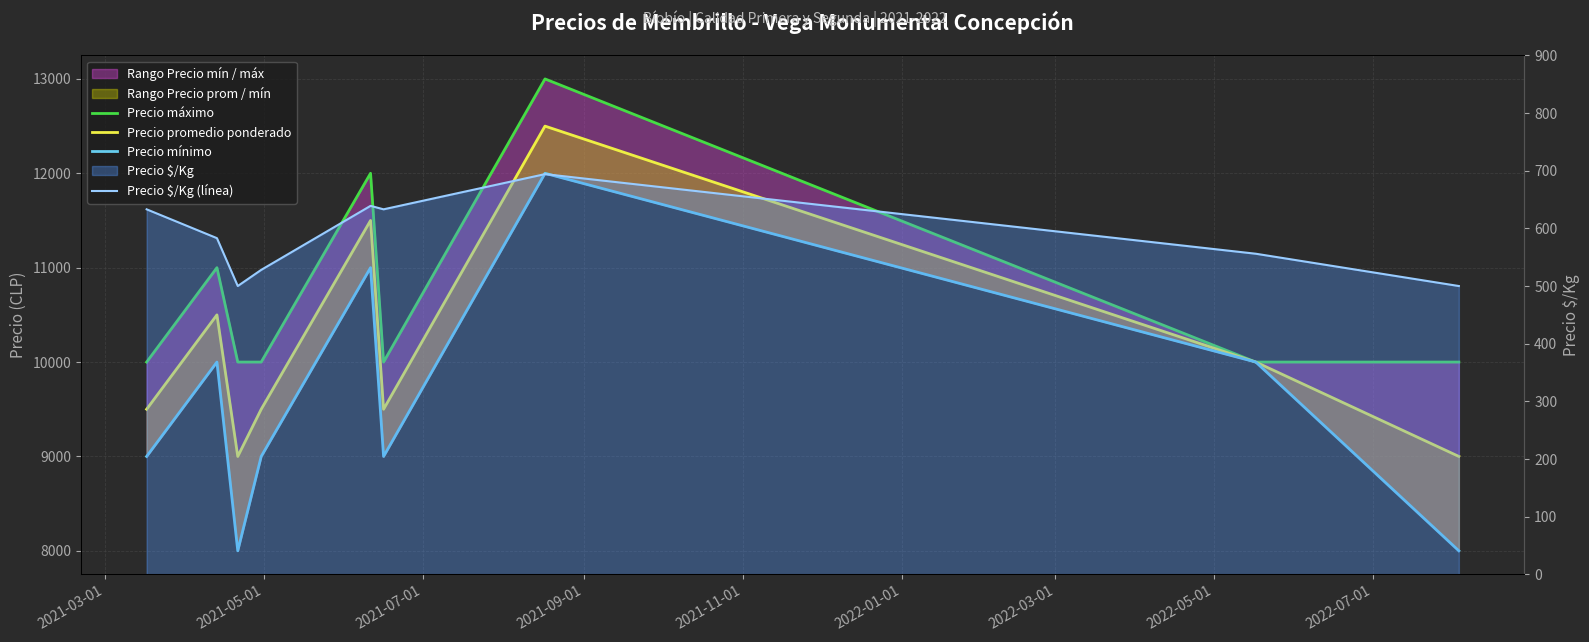

What is the difference between the maximum and minimum values in the Precio mínimo series?

4000